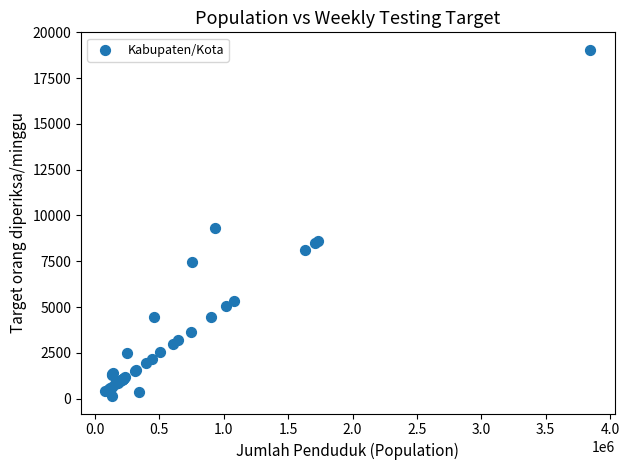

What Y value in the scatter plot is closest to 9593?

9303